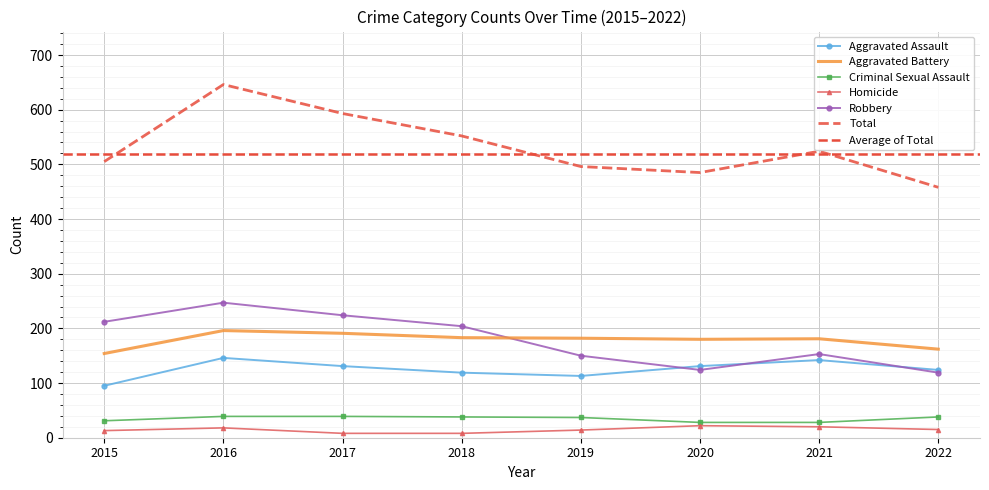

In Aggravated Battery, how many points are higher than both neighbors (excluding endpoints)?

2